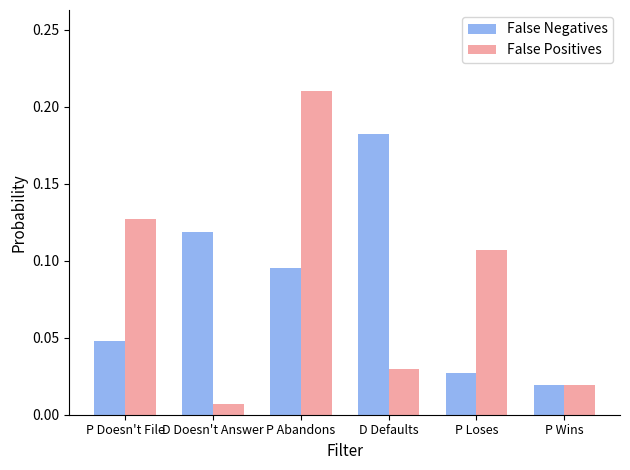

The False Negatives series shows 0.1 at P Doesn't File. True or false?

False